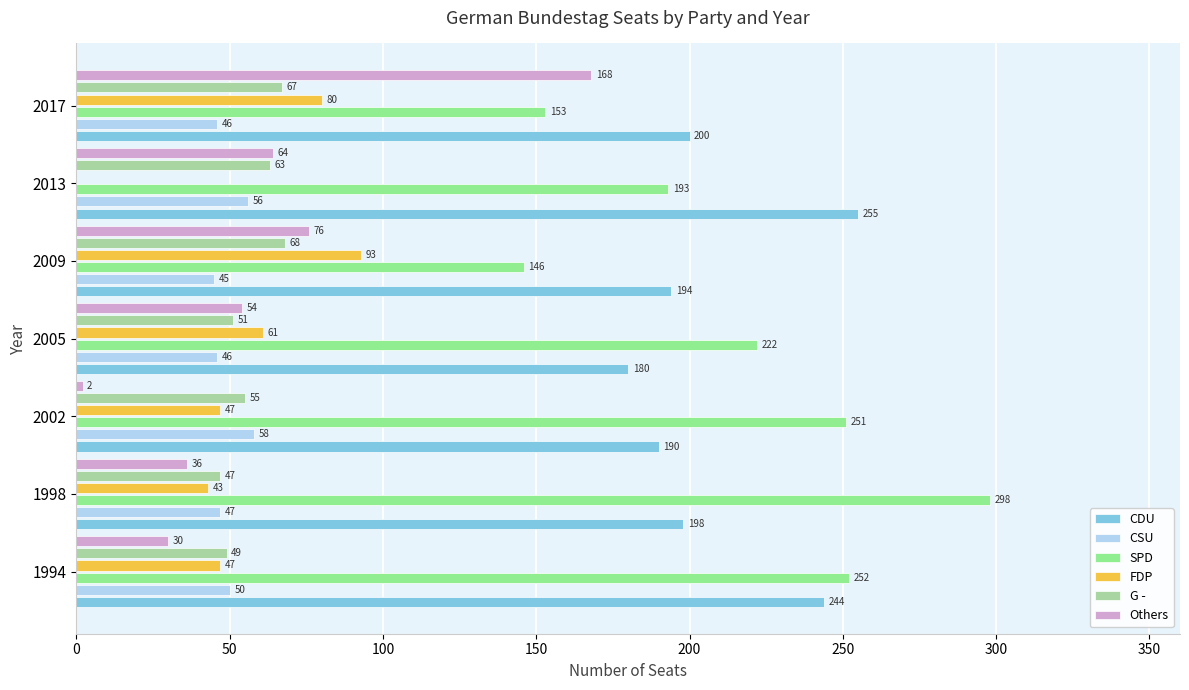

At which category is the sum across all series the highest?

2017